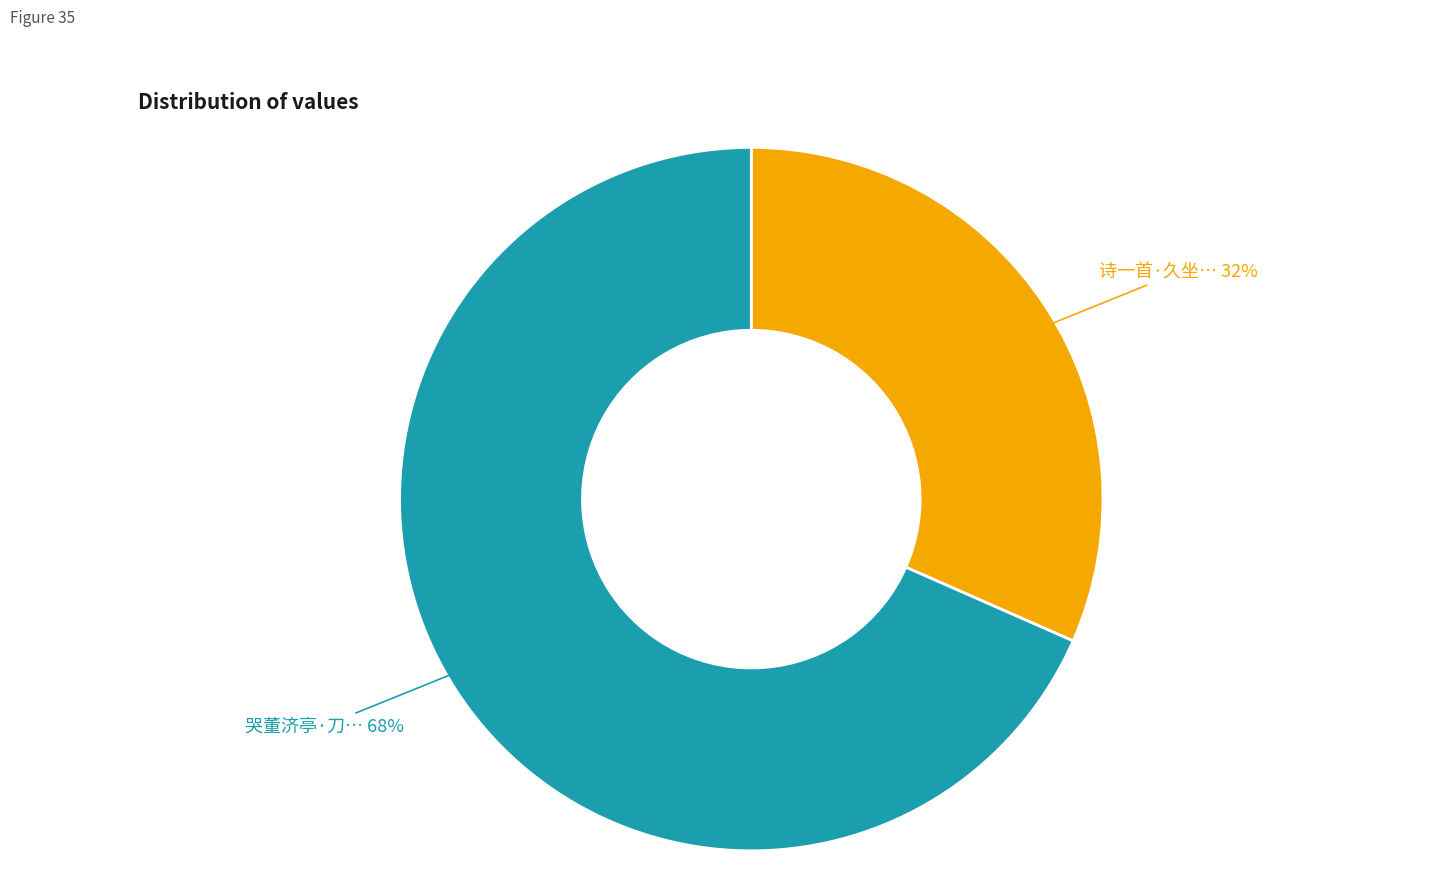

Count the number of slices in the pie.

2